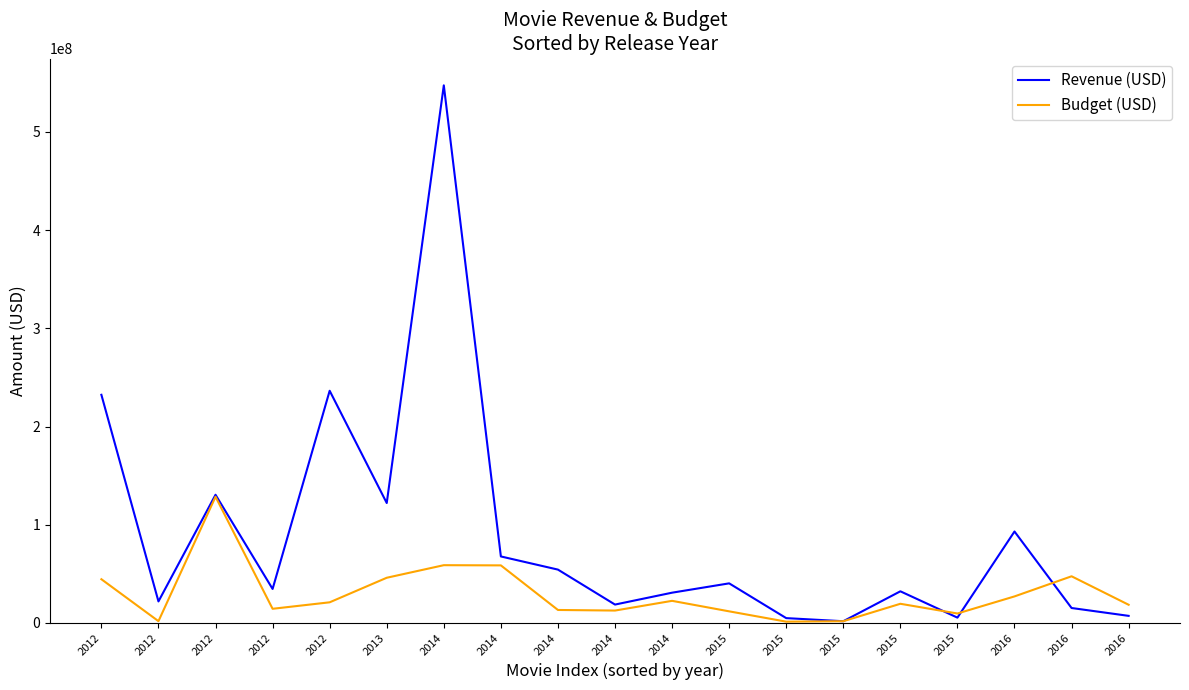

List the labels in order of Budget (USD) value, smallest first.

2015, 2015, 2012, 2015, 2015, 2014, 2014, 2012, 2016, 2015, 2012, 2014, 2016, 2012, 2013, 2016, 2014, 2014, 2012